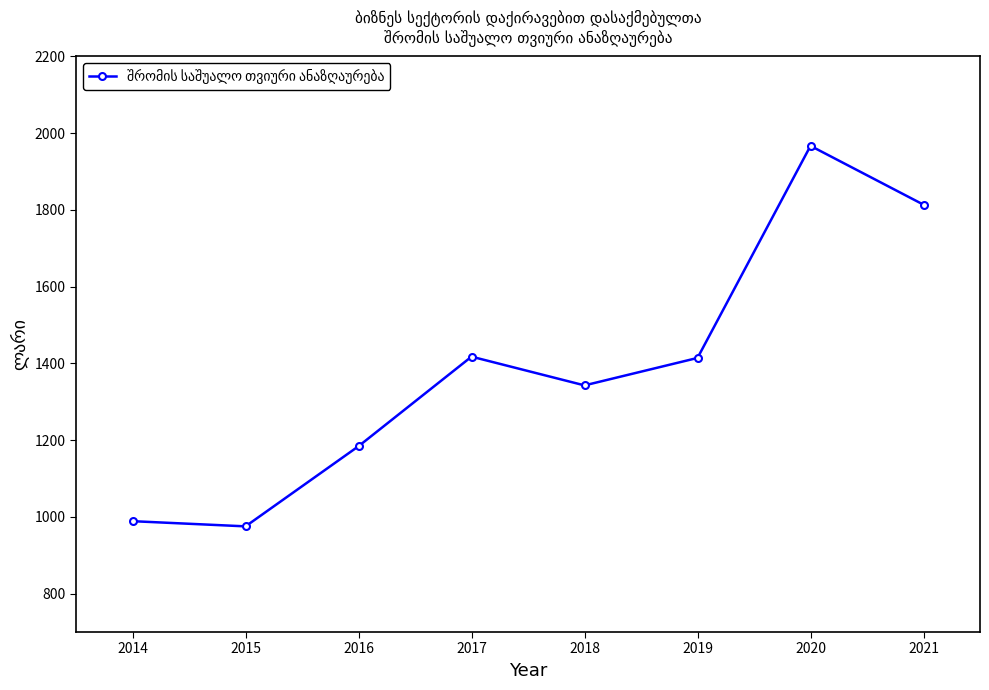

What is the difference between the maximum and minimum values?

991.7